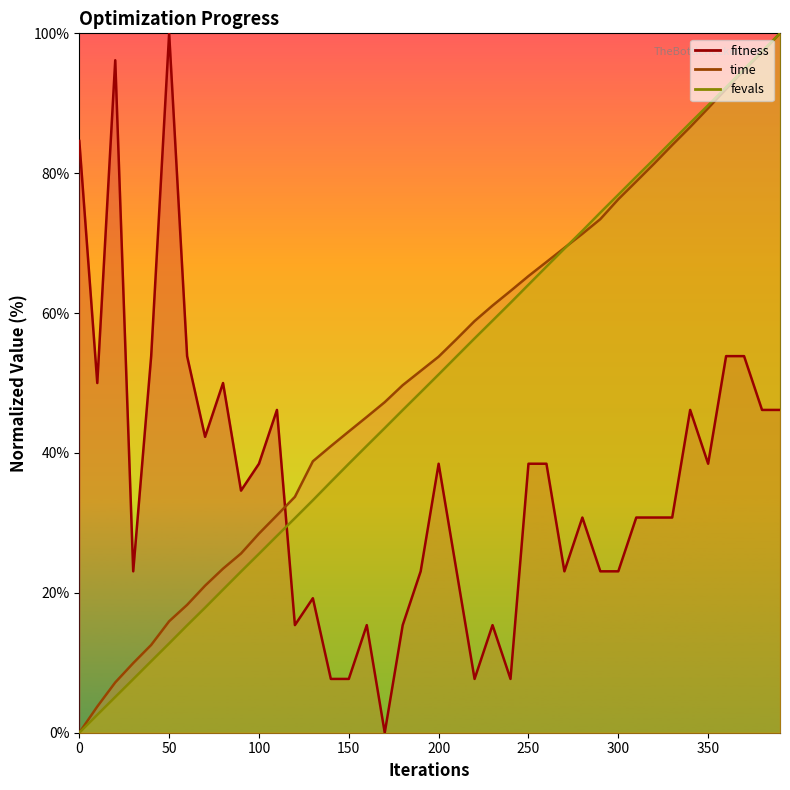

Reading left to right, extract all data points from this chart.

fitness: 0=84.6	10=50.0	20=96.2	30=23.1	40=53.8	50=100.0	60=53.8	70=42.3	80=50.0	90=34.6	100=38.5	110=46.2	120=15.4	130=19.2	140=7.7	150=7.7	160=15.4	170=0.0	180=15.4	190=23.1	200=38.5	210=23.1	220=7.7	230=15.4	240=7.7	250=38.5	260=38.5	270=23.1	280=30.8	290=23.1	300=23.1	310=30.8	320=30.8	330=30.8	340=46.2	350=38.5	360=53.8	370=53.8	380=46.2	390=46.2
time: 0=0.0	10=3.7	20=7.2	30=10.0	40=12.5	50=15.9	60=18.3	70=21.0	80=23.5	90=25.6	100=28.5	110=31.1	120=33.7	130=38.8	140=41.0	150=43.1	160=45.2	170=47.3	180=49.7	190=51.7	200=53.8	210=56.3	220=58.9	230=61.1	240=63.2	250=65.3	260=67.3	270=69.3	280=71.3	290=73.4	300=76.3	310=78.8	320=81.4	330=84.0	340=86.6	350=89.3	360=92.0	370=94.7	380=97.3	390=100.0
fevals: 0=0.0	10=2.6	20=5.1	30=7.7	40=10.2	50=12.8	60=15.3	70=17.9	80=20.5	90=23.0	100=25.6	110=28.1	120=30.7	130=33.2	140=35.9	150=38.5	160=41.0	170=43.6	180=46.1	190=48.7	200=51.2	210=53.8	220=56.4	230=58.9	240=61.5	250=64.1	260=66.6	270=69.2	280=71.8	290=74.4	300=76.9	310=79.5	320=82.0	330=84.6	340=87.2	350=89.7	360=92.3	370=94.9	380=97.4	390=100.0